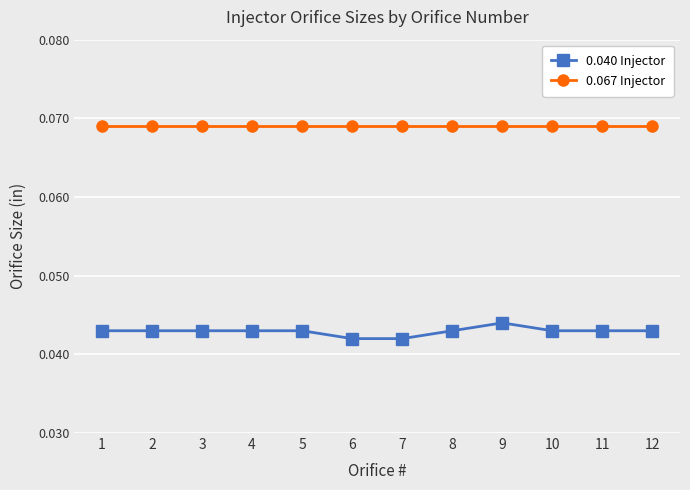

Which series has the largest range (max minus min)?

0.040 Injector